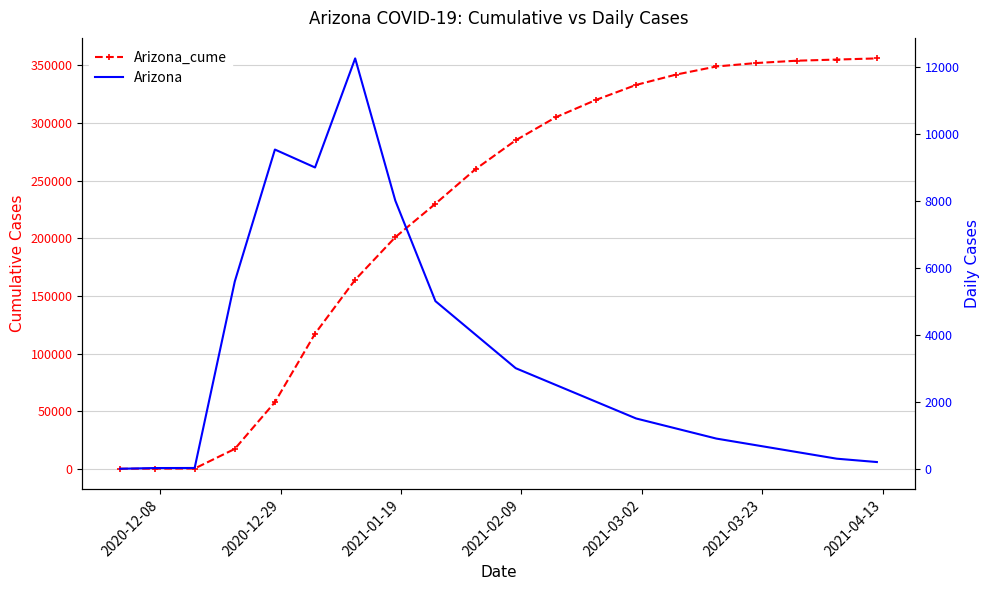

True or false: Arizona_cume has more than 1 interior local peaks.

False